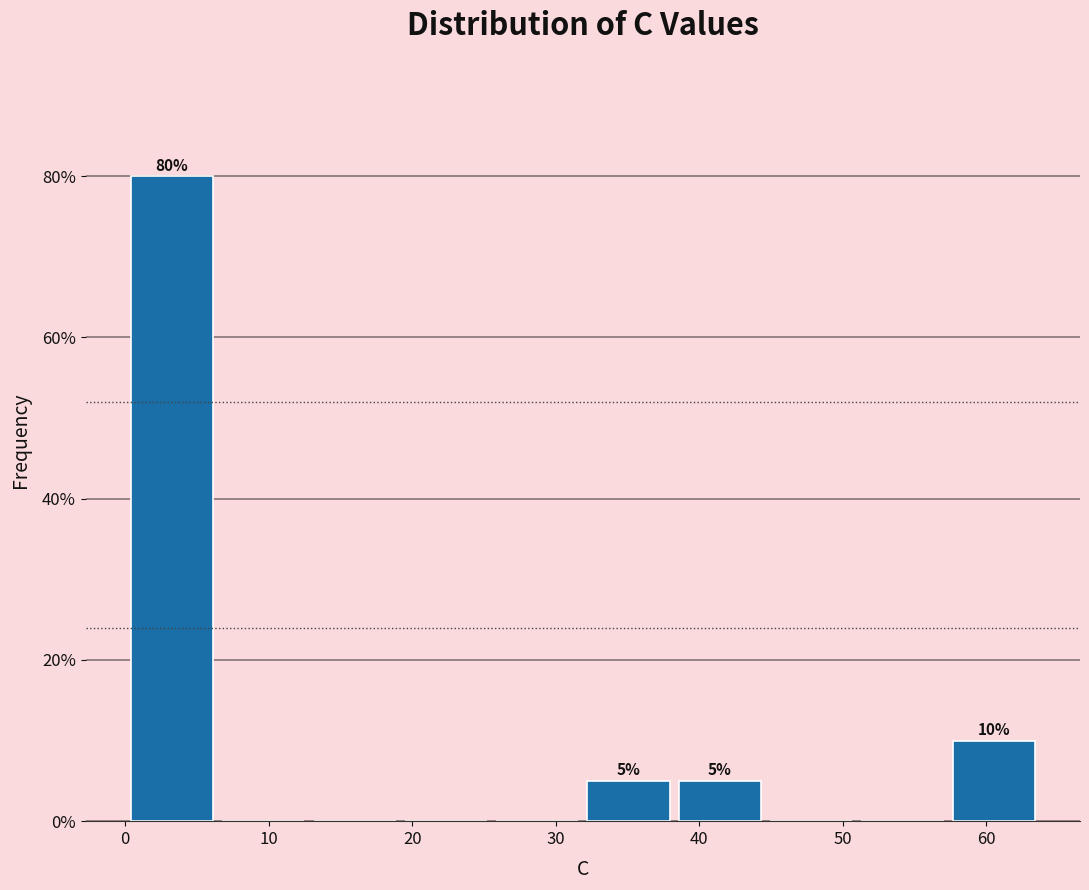

Over which range of the x-axis is the bar tallest?

0 to 6